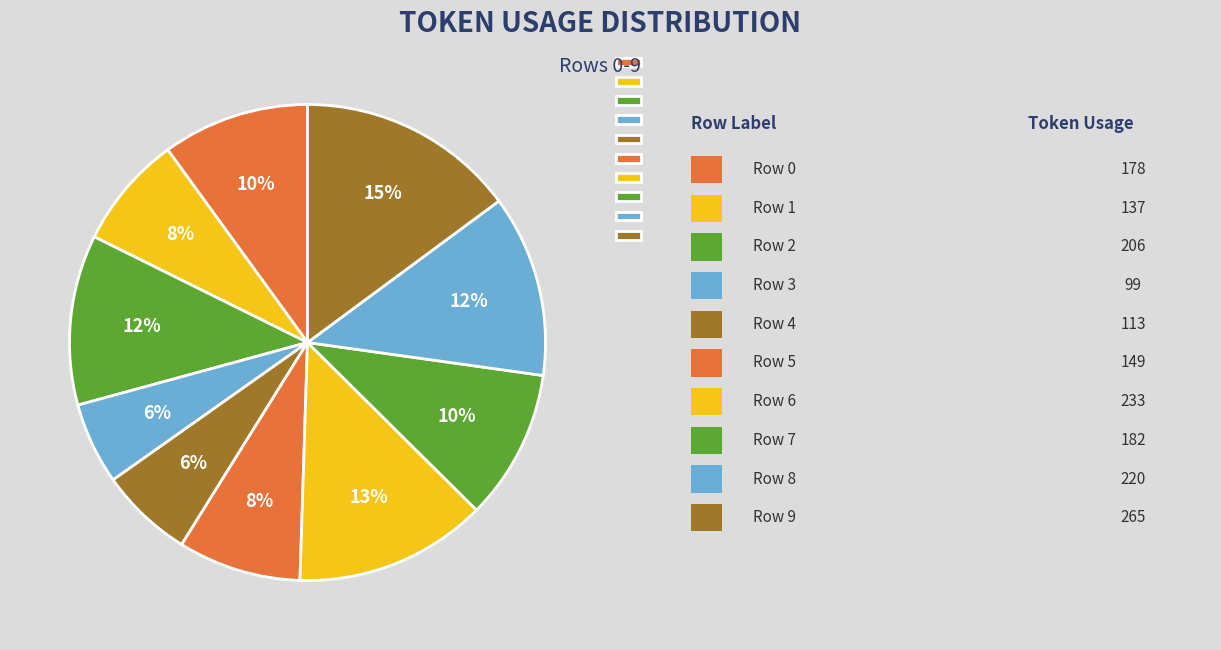

Approximately how many times larger is the value at Row 7 compared to Row 5?

1.2